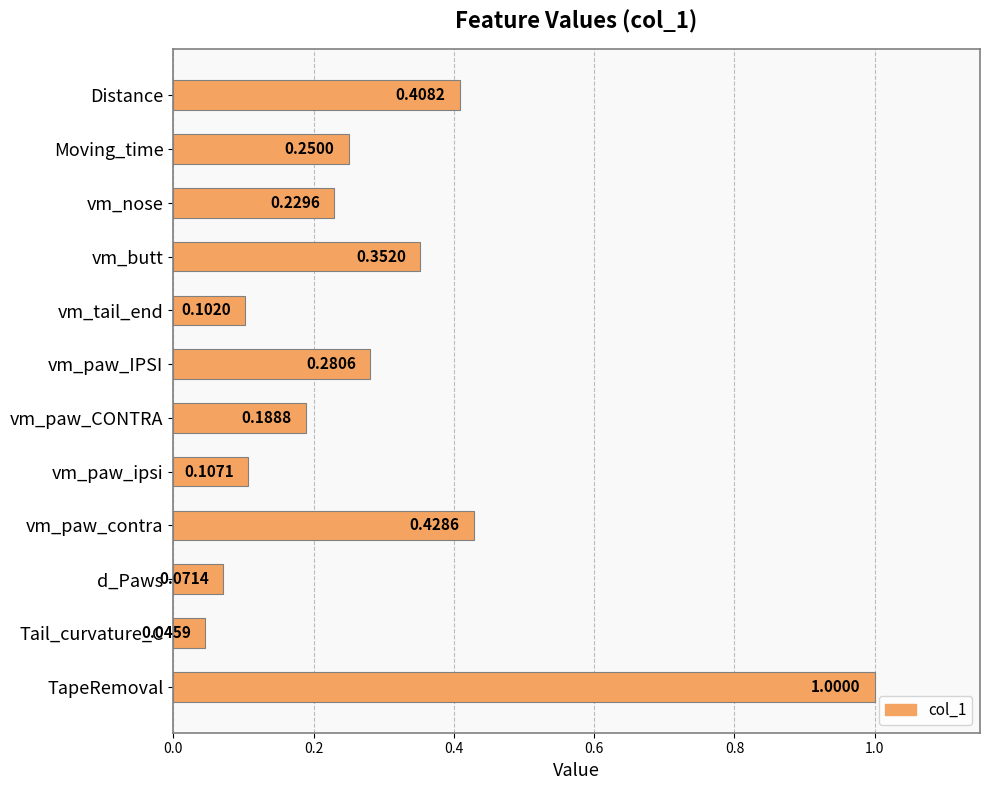

What is the label of the 3rd bar from the bottom?

d_Paws